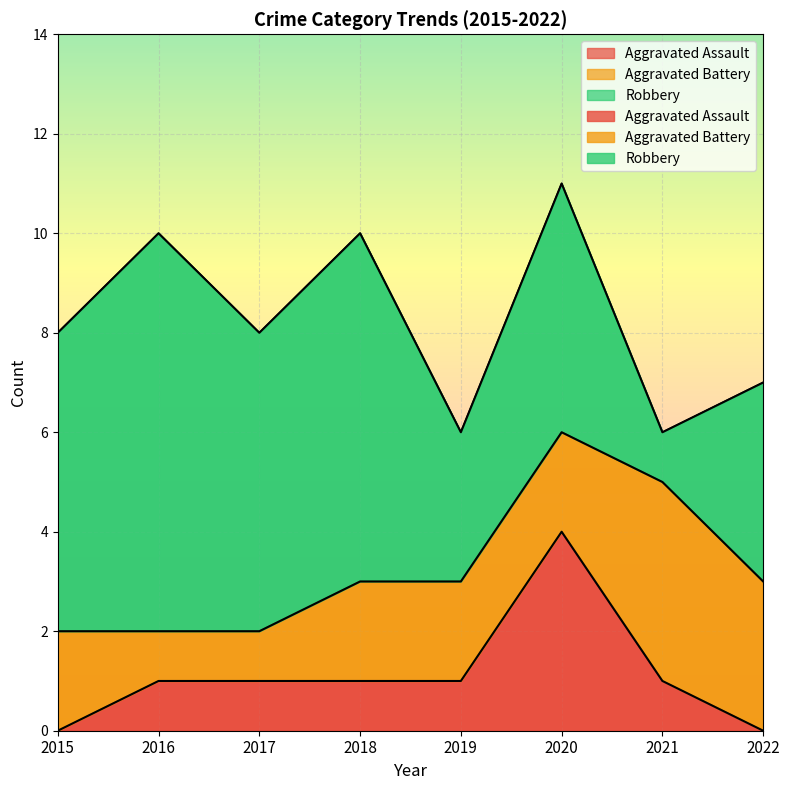

What are all the series names shown in the legend?

Aggravated Assault, Aggravated Battery, Robbery